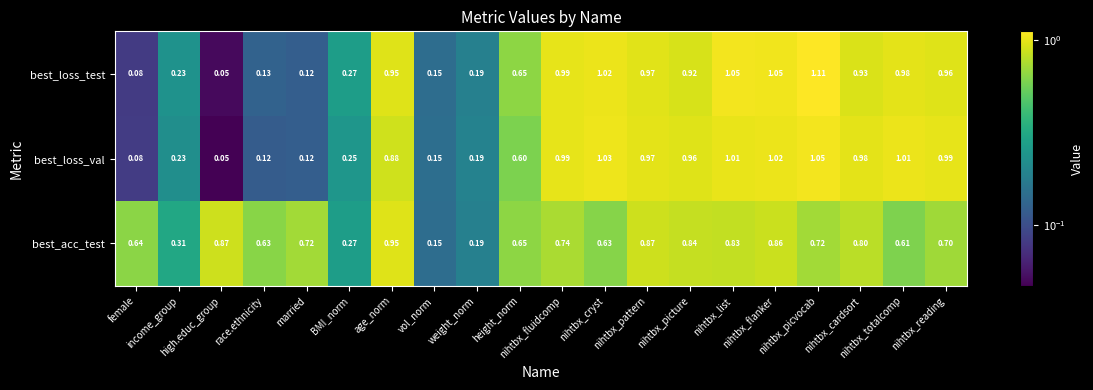

Which series has the largest range (max minus min)?

best_loss_test